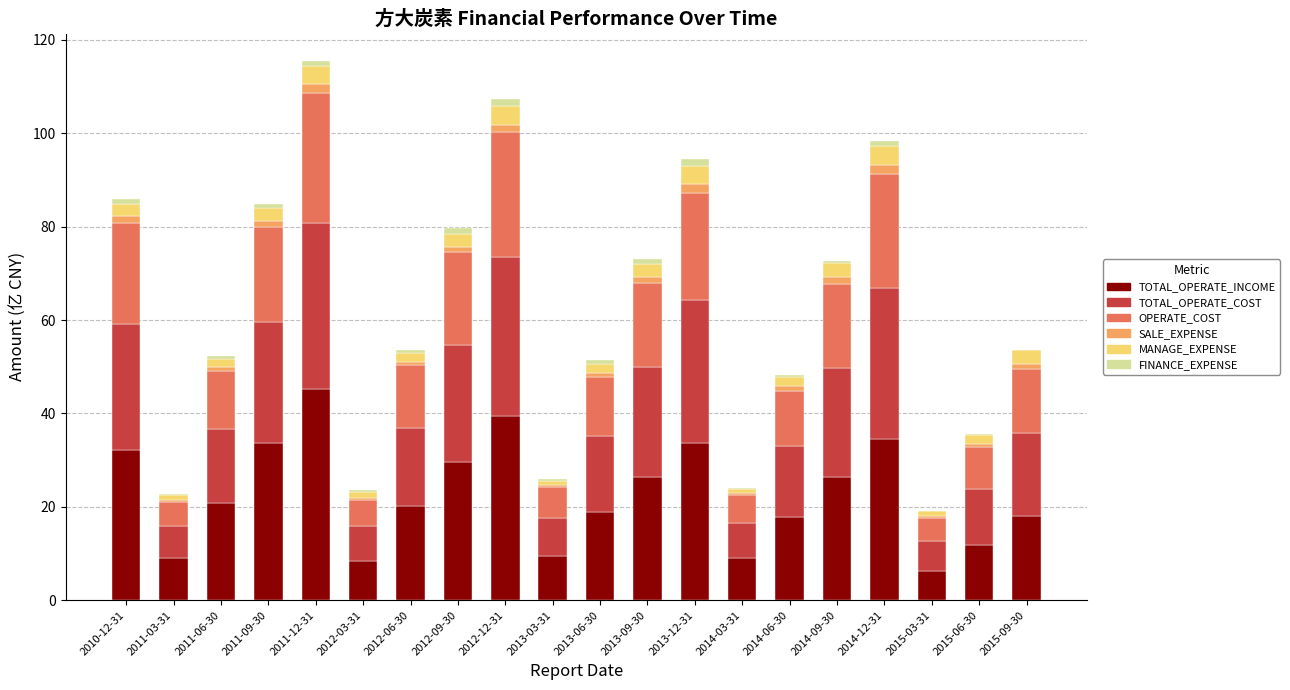

True or false: TOTAL_OPERATE_INCOME has a value of 20.9 at 2011-06-30.

True